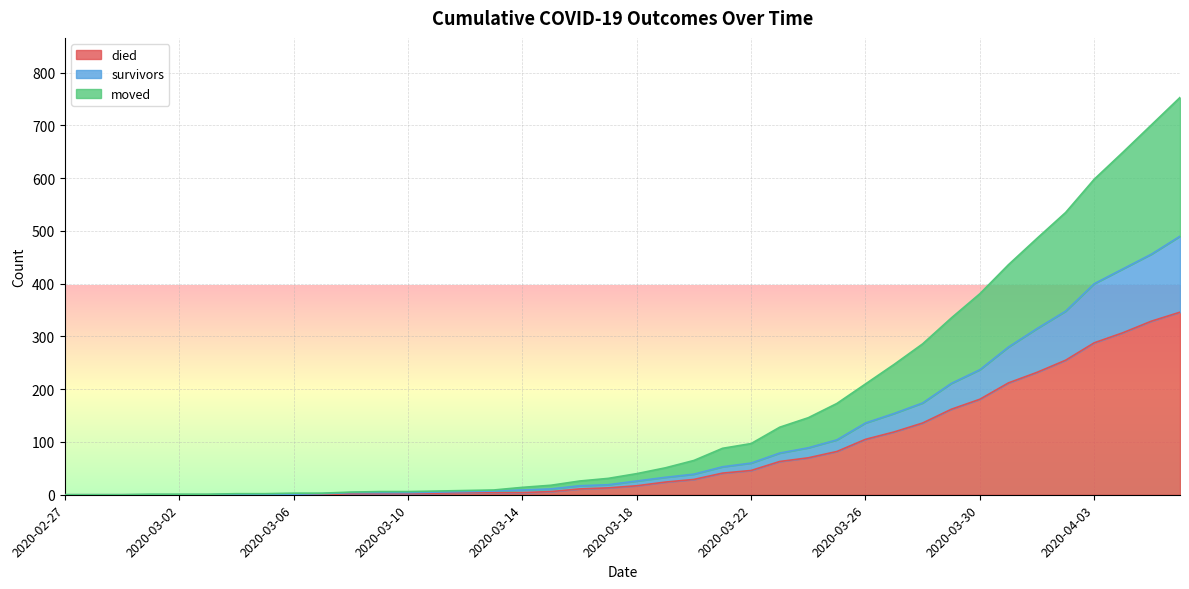

Reading right to left, transcribe all the data shown in this chart.

died: 346	329	307	288	255	232	212	181	162	136	119	105	82	70	63	46	41	29	24	17	13	11	6	4	4	4	3	2	2	2	0	0	0	0	0	0	0	0	0	0
survivors: 490	456	428	400	348	315	280	237	211	174	154	136	104	89	79	60	53	39	33	26	19	17	11	9	7	6	5	4	4	4	2	1	1	1	0	0	0	0	0	0
moved: 753	701	649	598	535	486	436	381	335	286	247	210	173	146	128	97	88	65	51	40	31	26	18	14	9	8	7	6	6	5	3	3	2	2	1	1	1	0	0	0